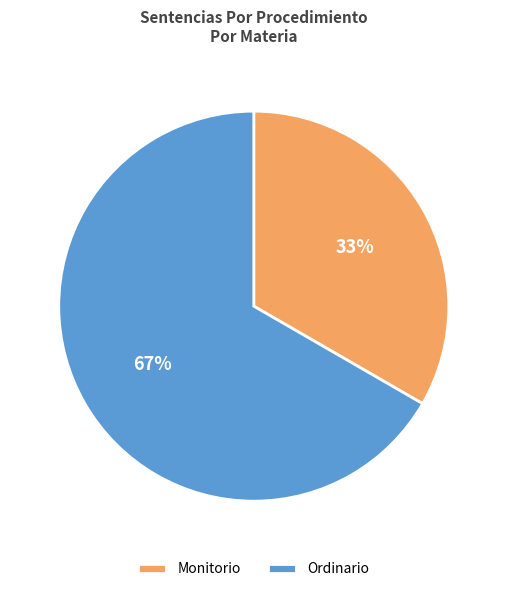

True or false: Monitorio accounts for 19% of the total.

False